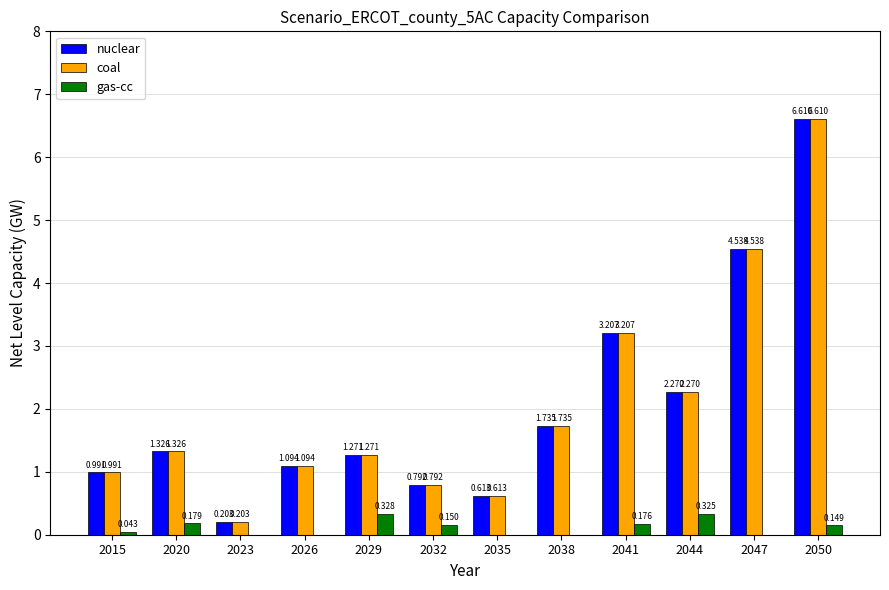

Between 2044 and 2041, which is larger?

2041